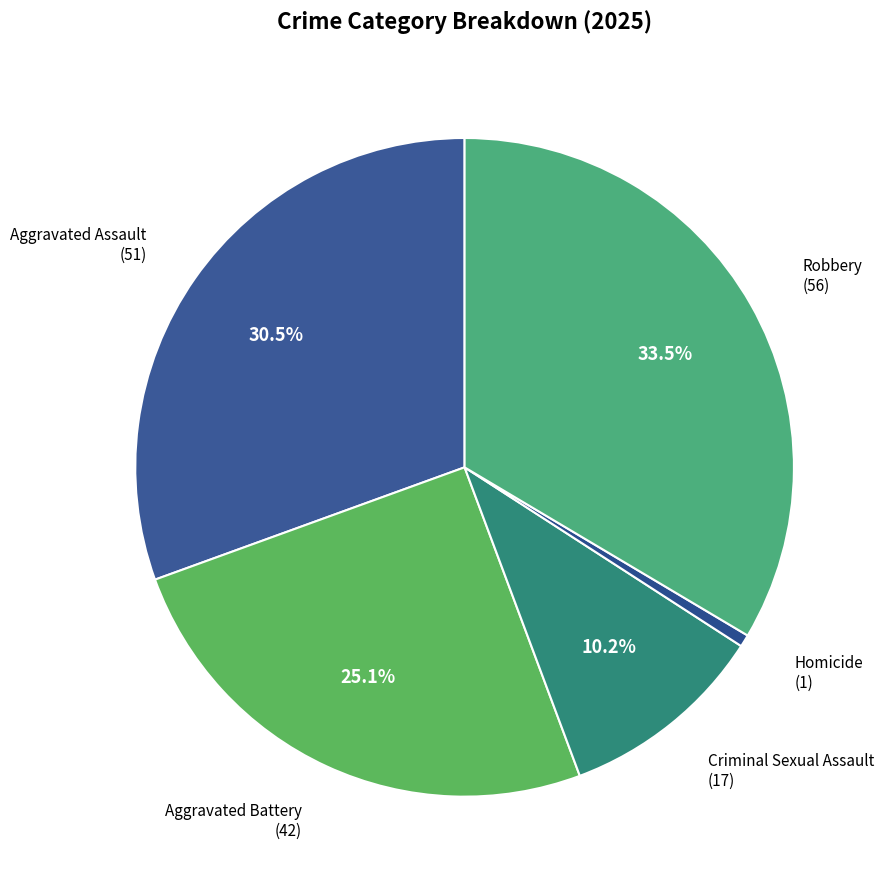

The Homicide slice represents 11% of the pie. True or false?

False